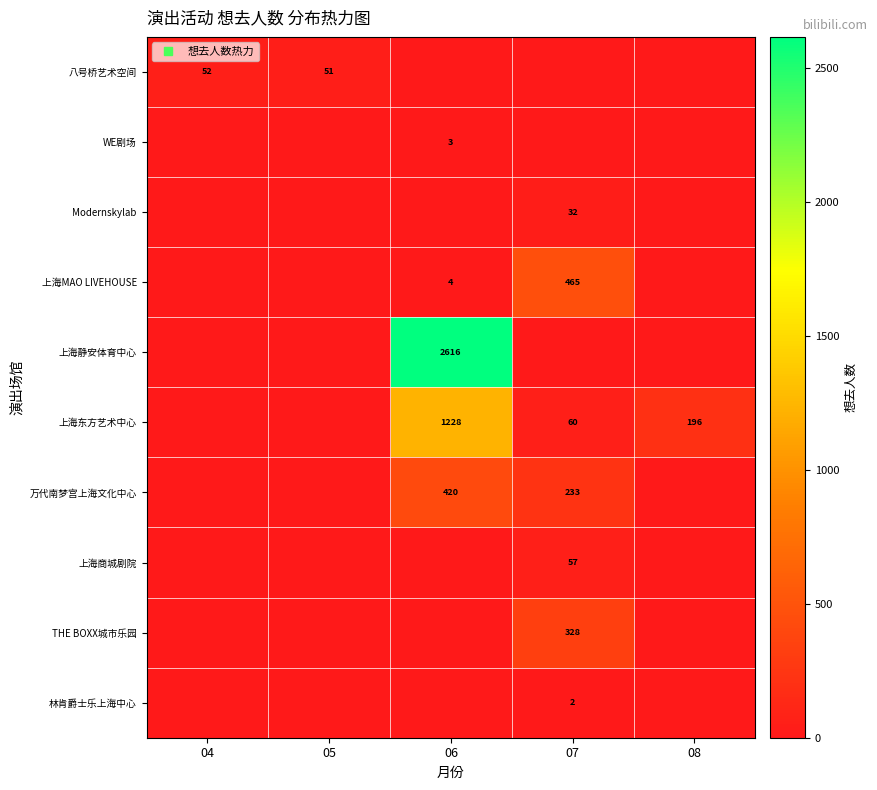

At which label does 林肯爵士乐上海中心 reach its minimum?

04